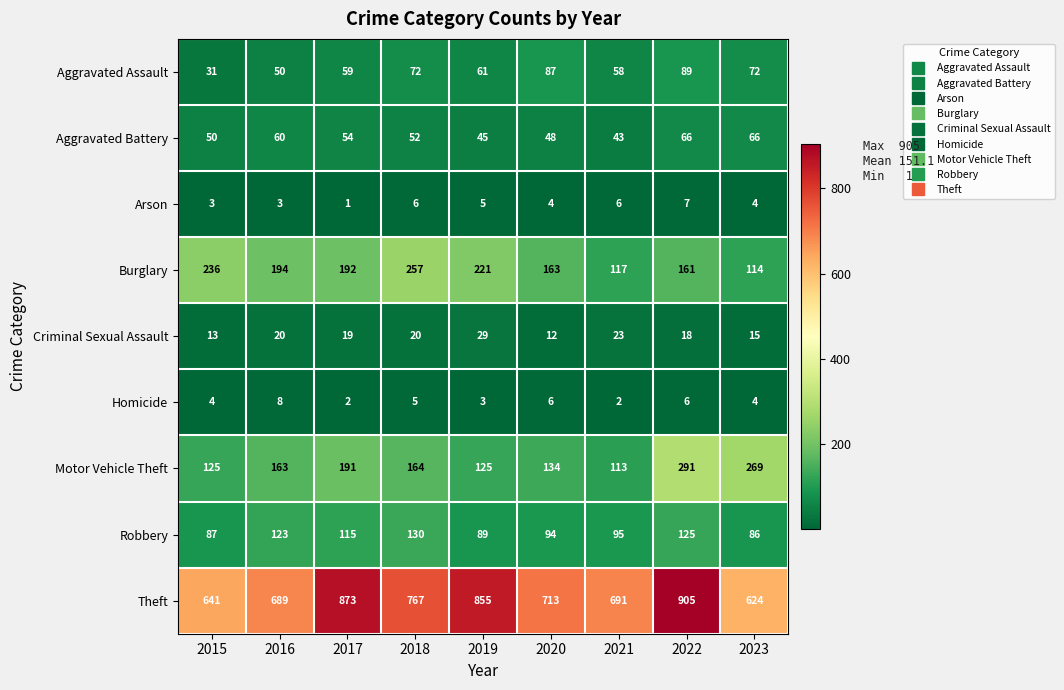

What is the highest value of the Homicide series?

8